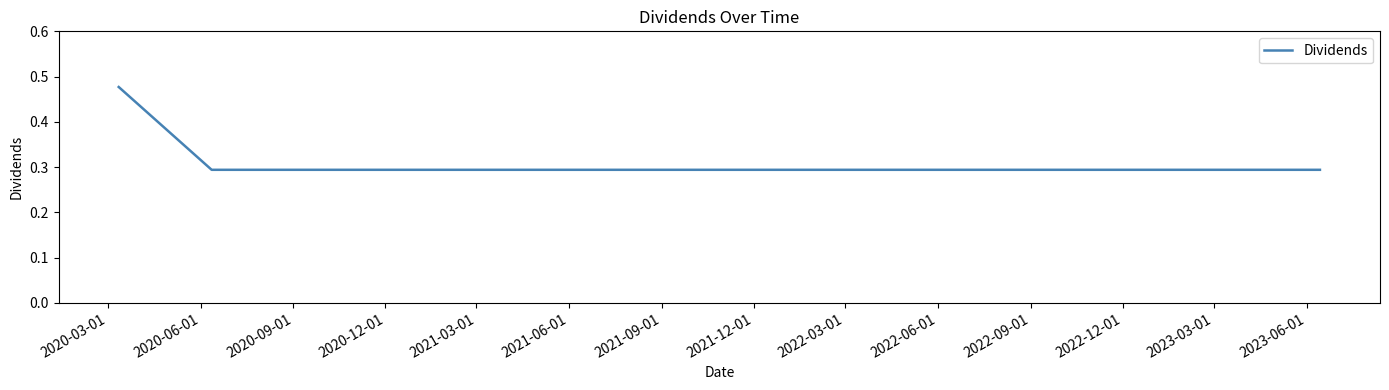

What is the minimum value shown in the chart?

0.3